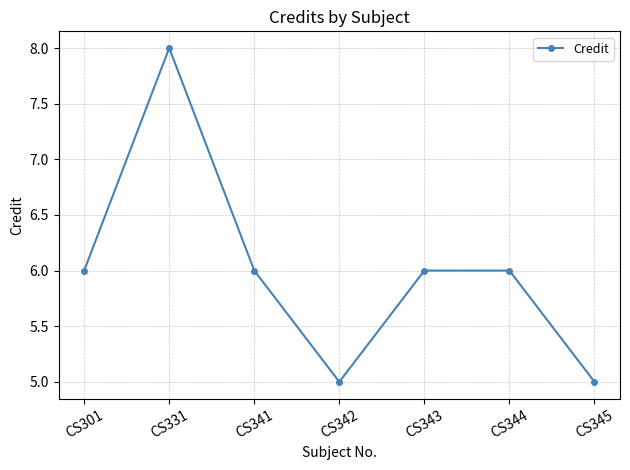

Does the chart display data point markers on the line(s)?

Yes